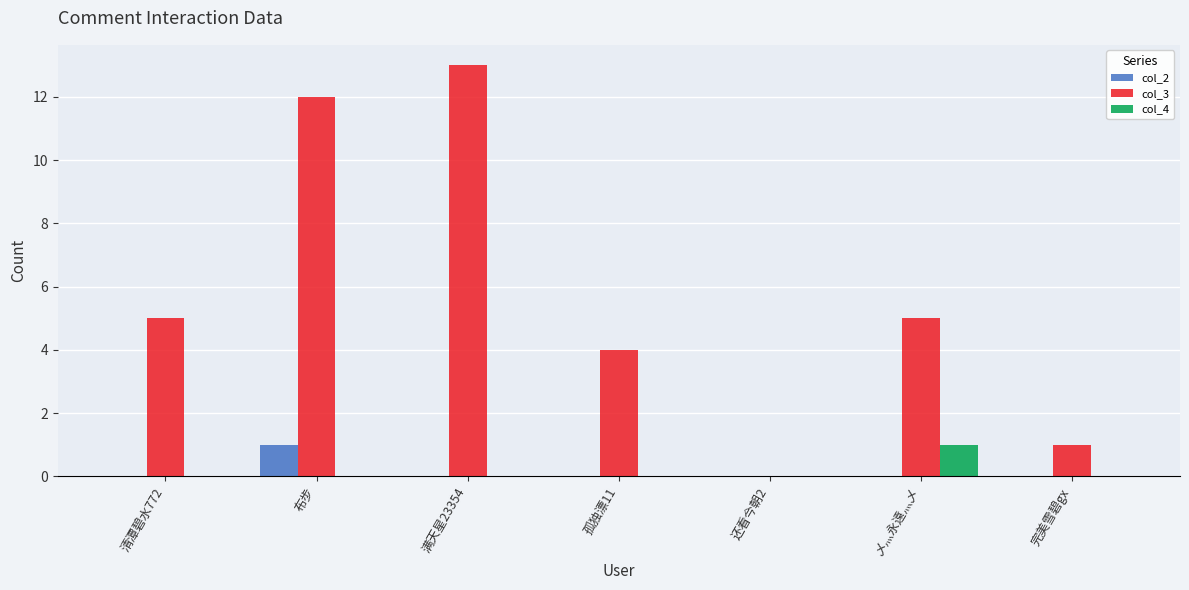

How many series are shown in this chart?

3